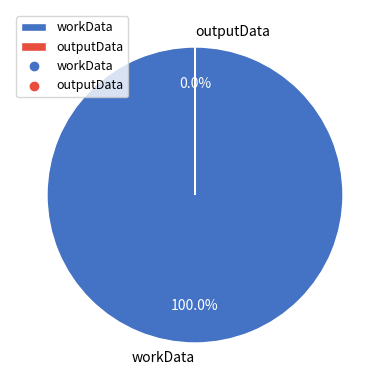

Is the sum of workData and outputData greater than half?

Yes